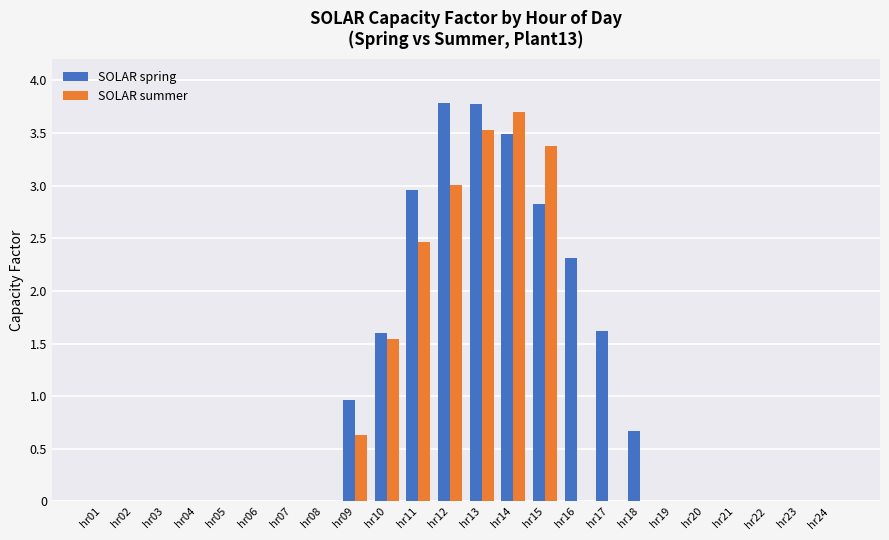

Is it true that SOLAR summer equals 0.0 at hr16?

True